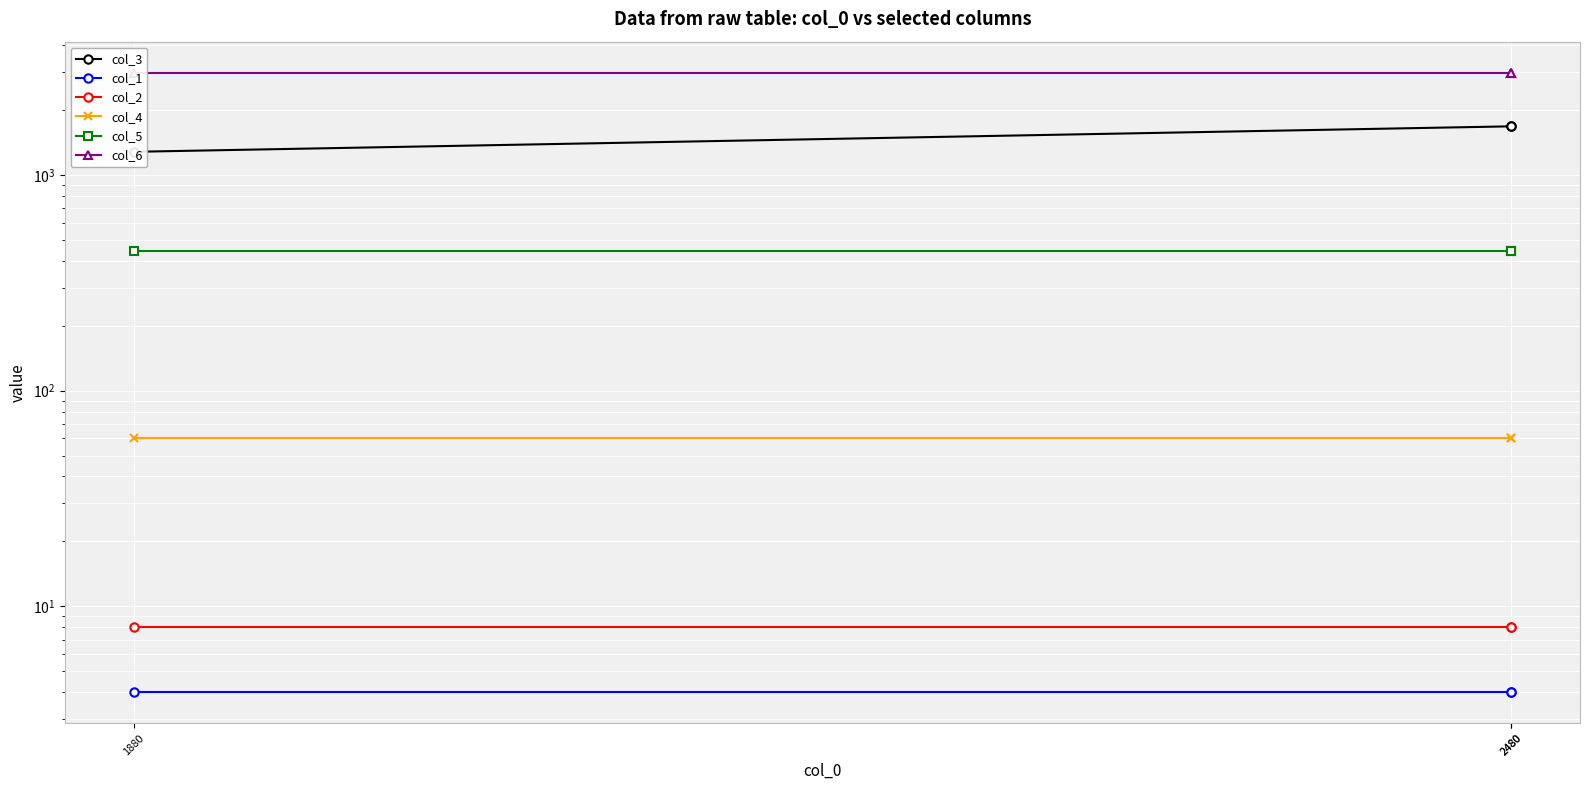

List the series in order of their peak value, lowest first.

col_1, col_2, col_4, col_5, col_3, col_6